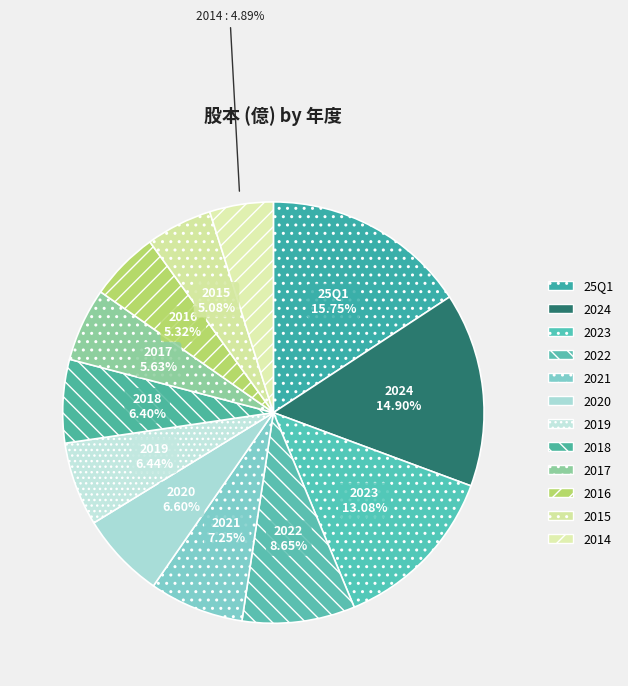

What is the ratio of the value at 2023 to the value at 2019?

2.0